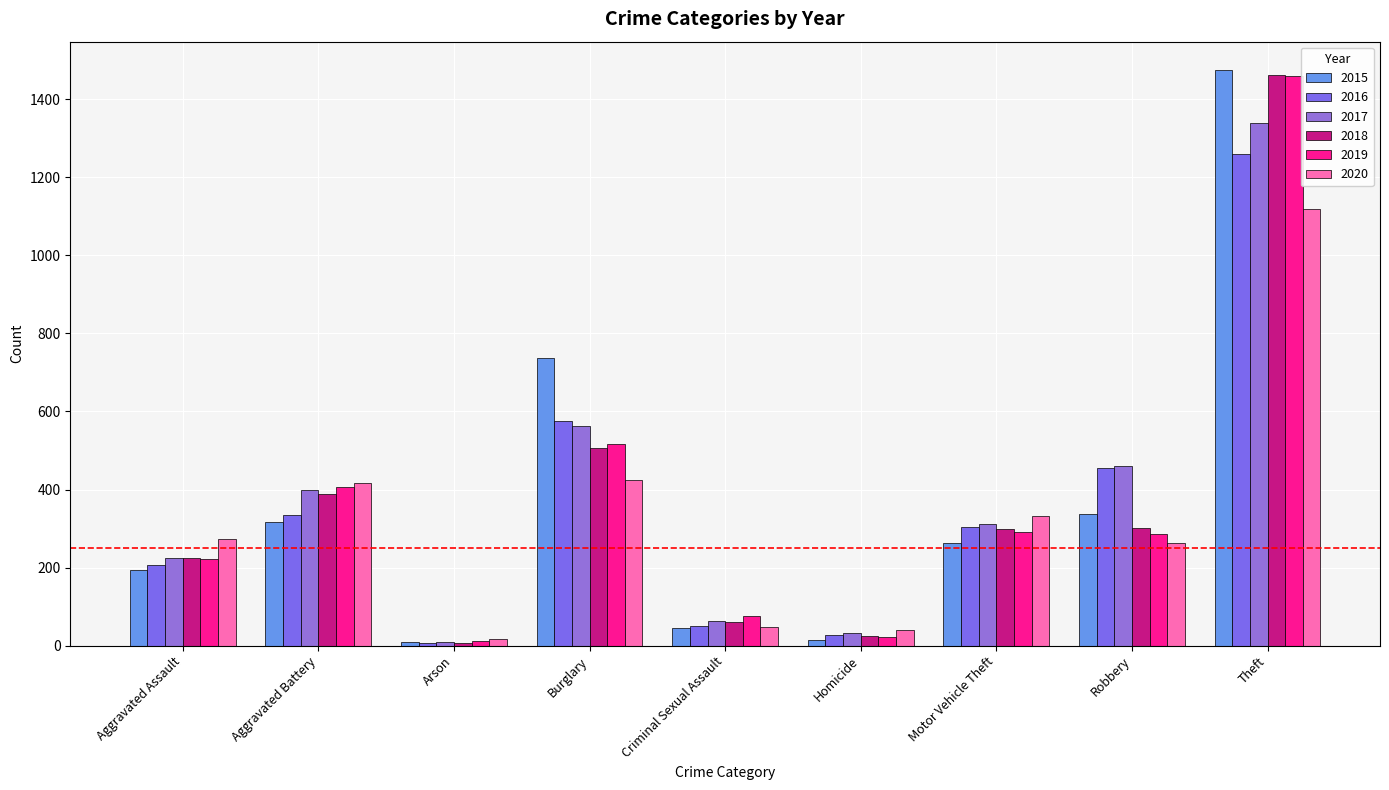

Which category has the lowest value in the 2017 series?

Arson